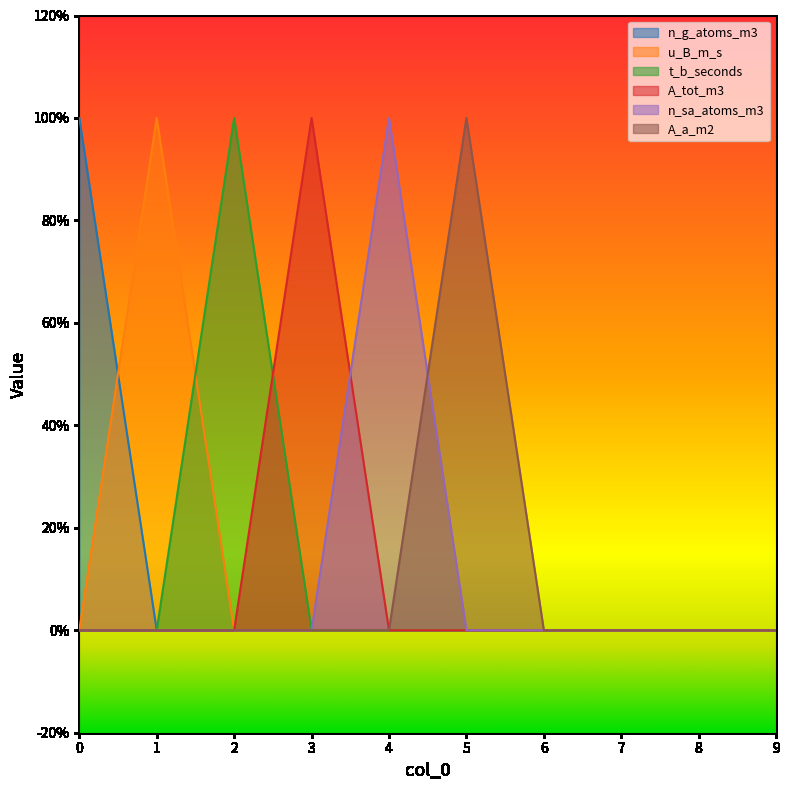

At how many categories does at least one series exceed 0?

6